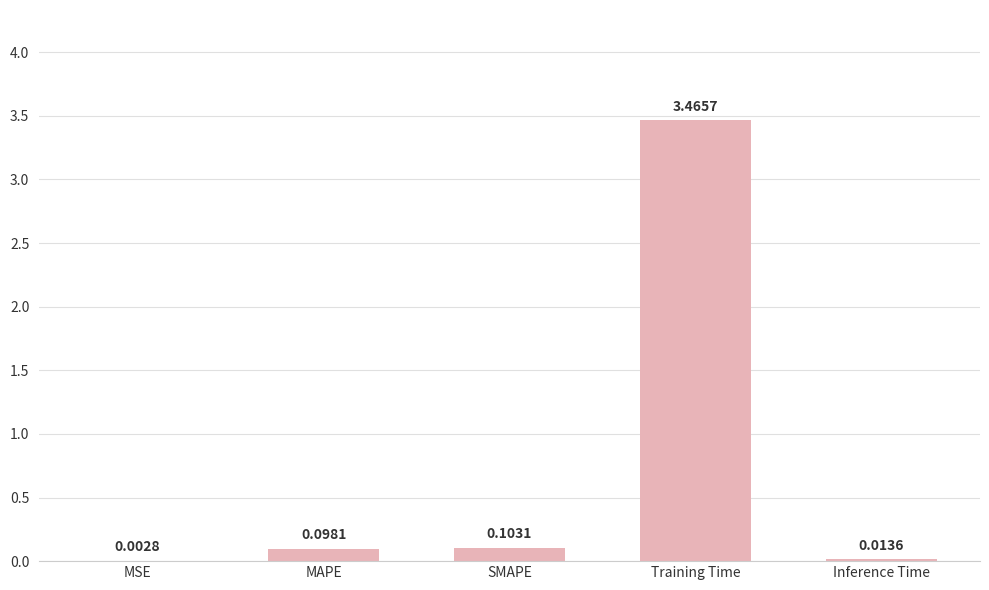

Where is the data nearest to the value 1?

SMAPE